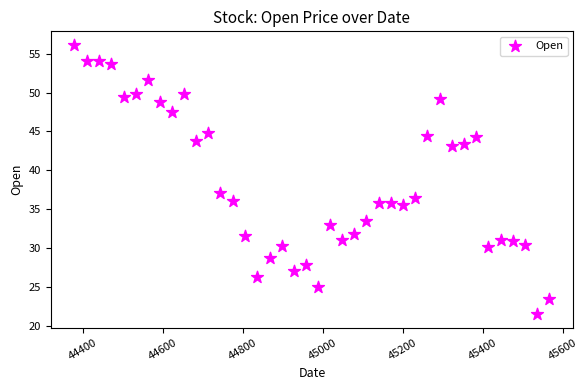

What Y value in the scatter plot is closest to 38?

37.1